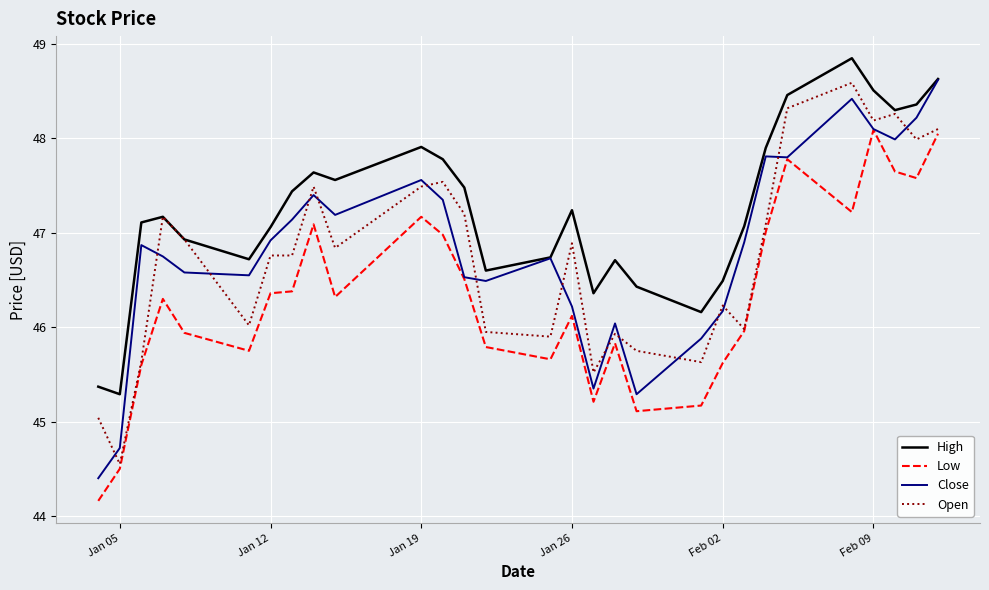

What is the average value of the Close series?

46.8